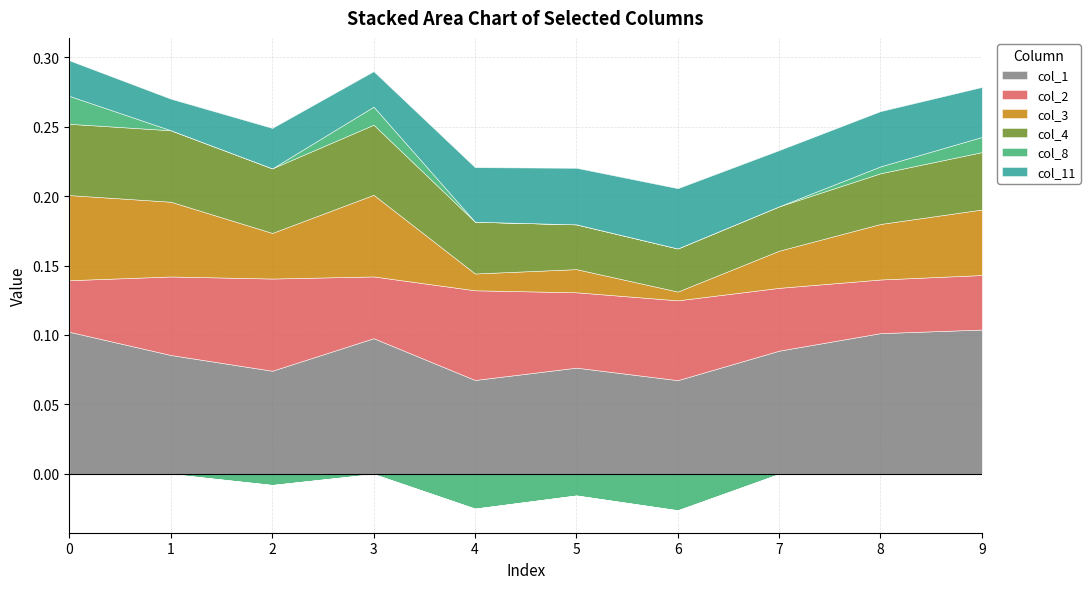

Reading left to right, extract all data points from this chart.

col_1: 0.1	0.1	0.1	0.1	0.1	0.1	0.1	0.1	0.1	0.1
col_2: 0.0	0.1	0.1	0.0	0.1	0.1	0.1	0.0	0.0	0.0
col_3: 0.1	0.1	0.0	0.1	0.0	0.0	0.0	0.0	0.0	0.0
col_4: 0.1	0.1	0.0	0.1	0.0	0.0	0.0	0.0	0.0	0.0
col_8: 0.0	0.0	-0.0	0.0	-0.0	-0.0	-0.0	0.0	0.0	0.0
col_11: 0.0	0.0	0.0	0.0	0.0	0.0	0.0	0.0	0.0	0.0